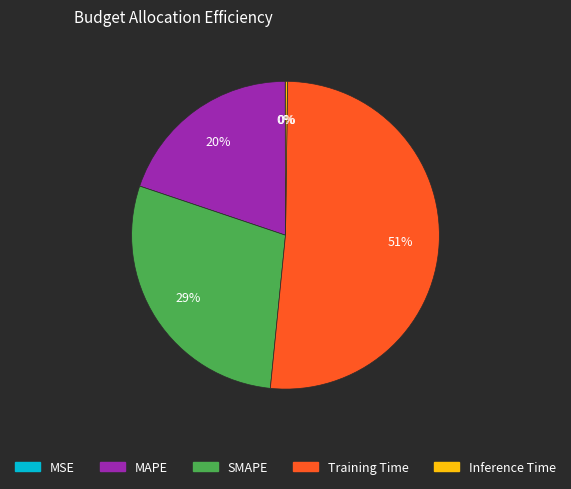

Between MAPE and Training Time, which is larger?

Training Time